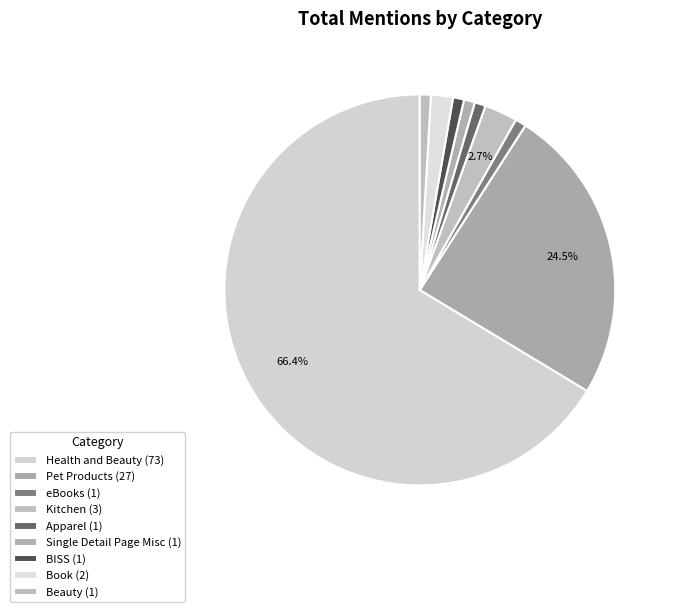

Is it true that Beauty is 1% of the pie?

True